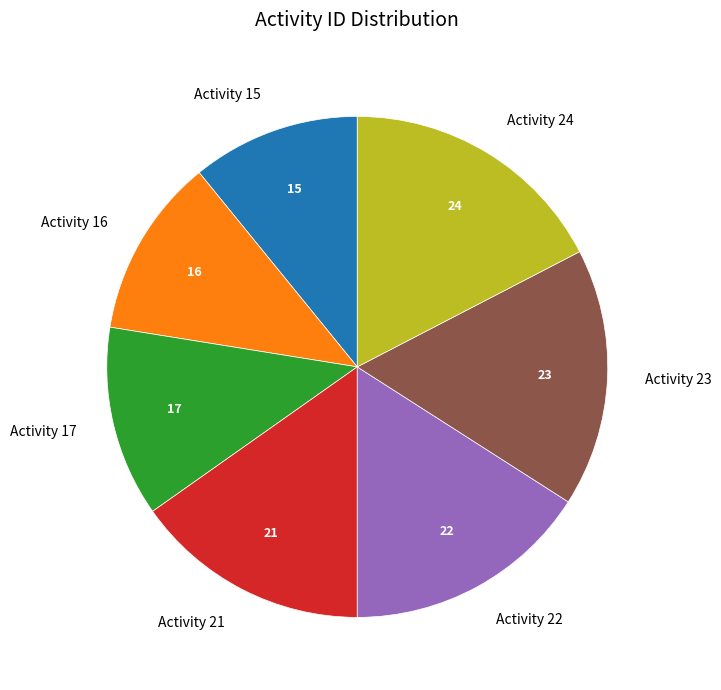

Is there a majority slice in this chart?

No